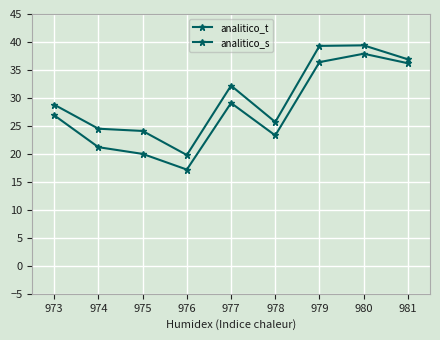

How many data points does each series have?

9